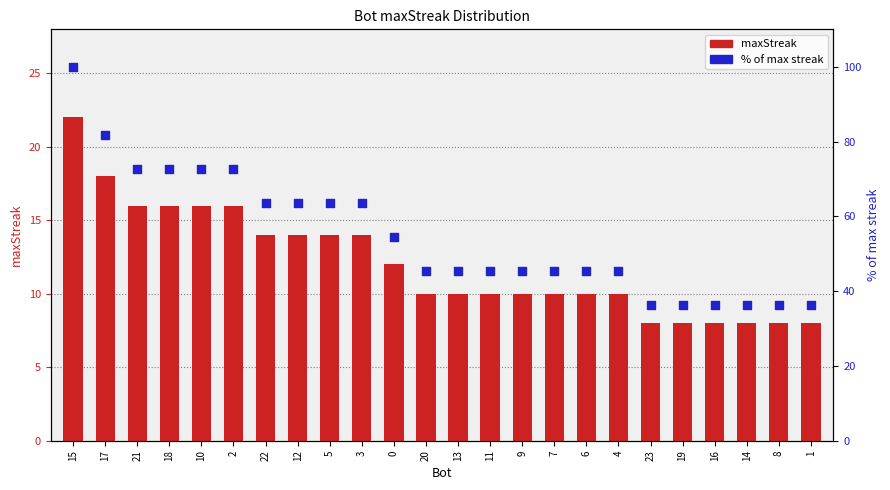

What are all the series names shown in the legend?

maxStreak, % of max streak